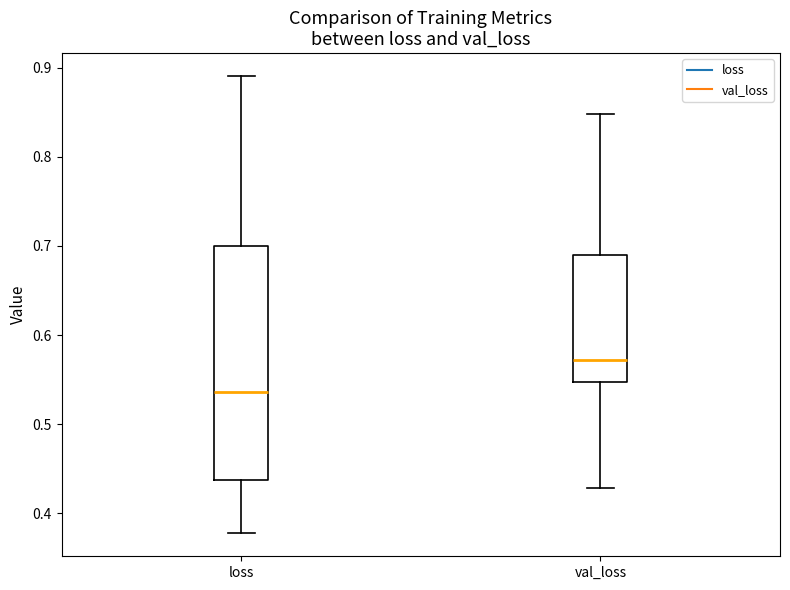

Reading left to right, read every box against the y-axis: the position of its median line, the range the box covers, and the ends of its whiskers. The values are not printed on the chart, so give them approximately, as read against the axis.

loss: median 0.54, box 0.44 to 0.70, whiskers 0.38 to 0.89
val_loss: median 0.57, box 0.55 to 0.69, whiskers 0.43 to 0.85